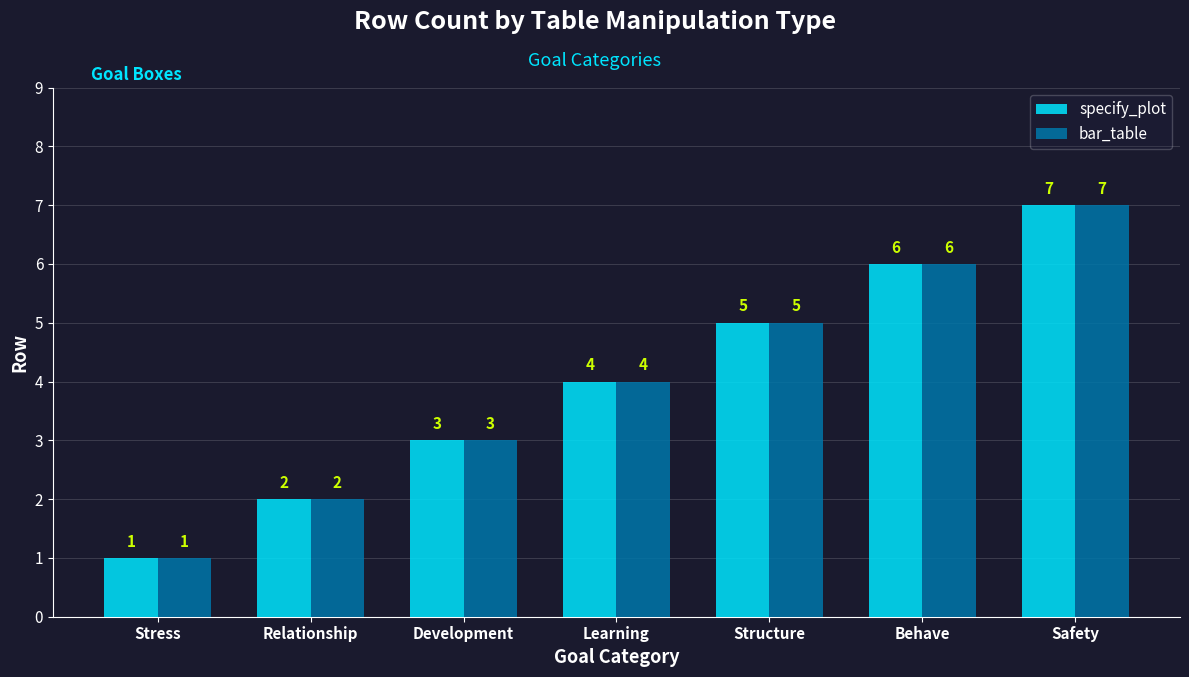

Is the value of bar_table at Stress greater than the value of specify_plot at Development?

No